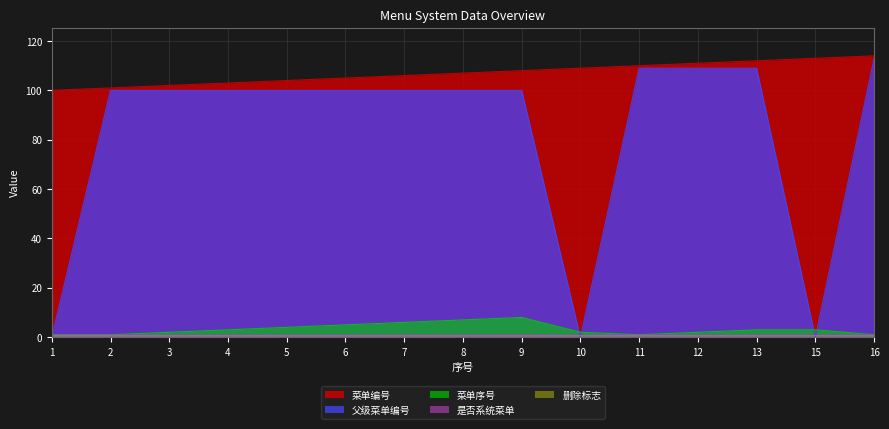

How many interior local peaks does the 菜单序号 series have?

1